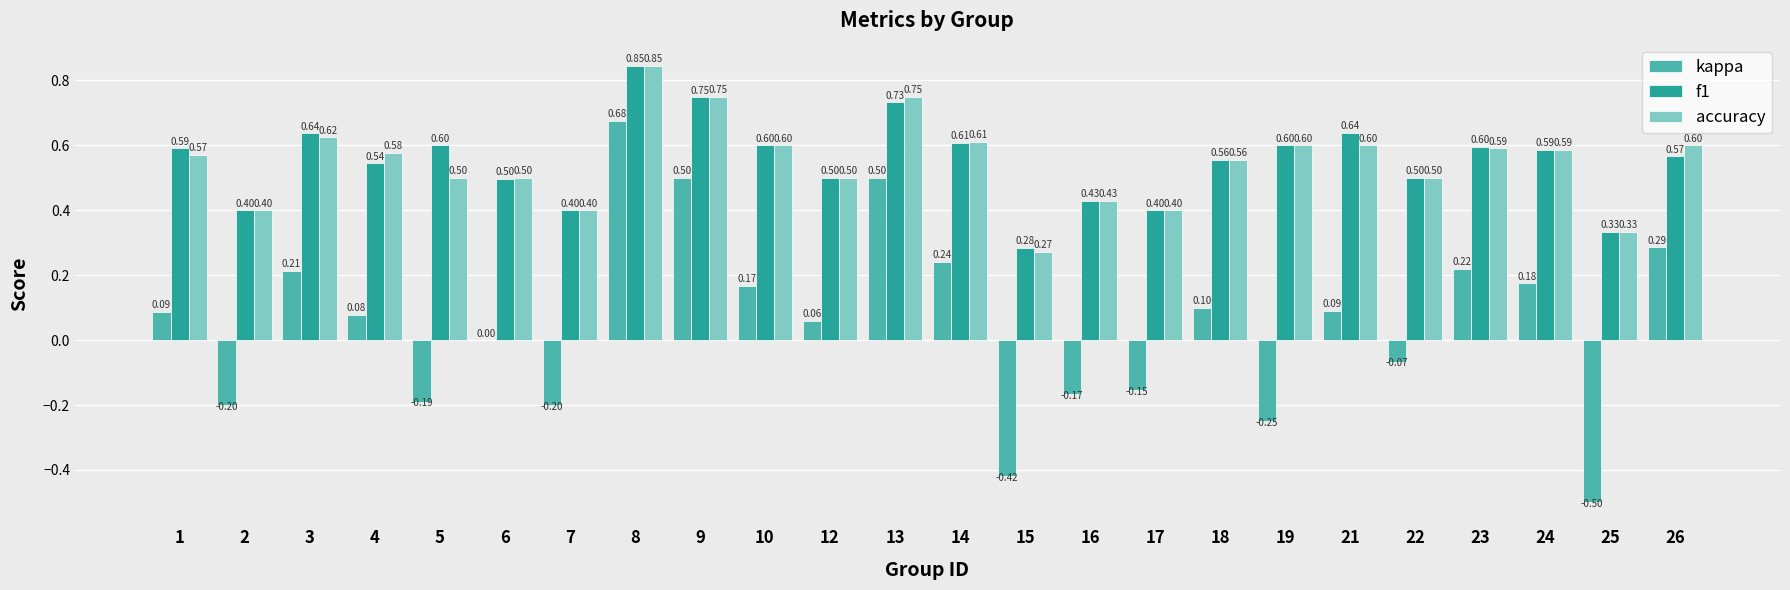

True or false: f1 has a value of 0.3 at 1.

False